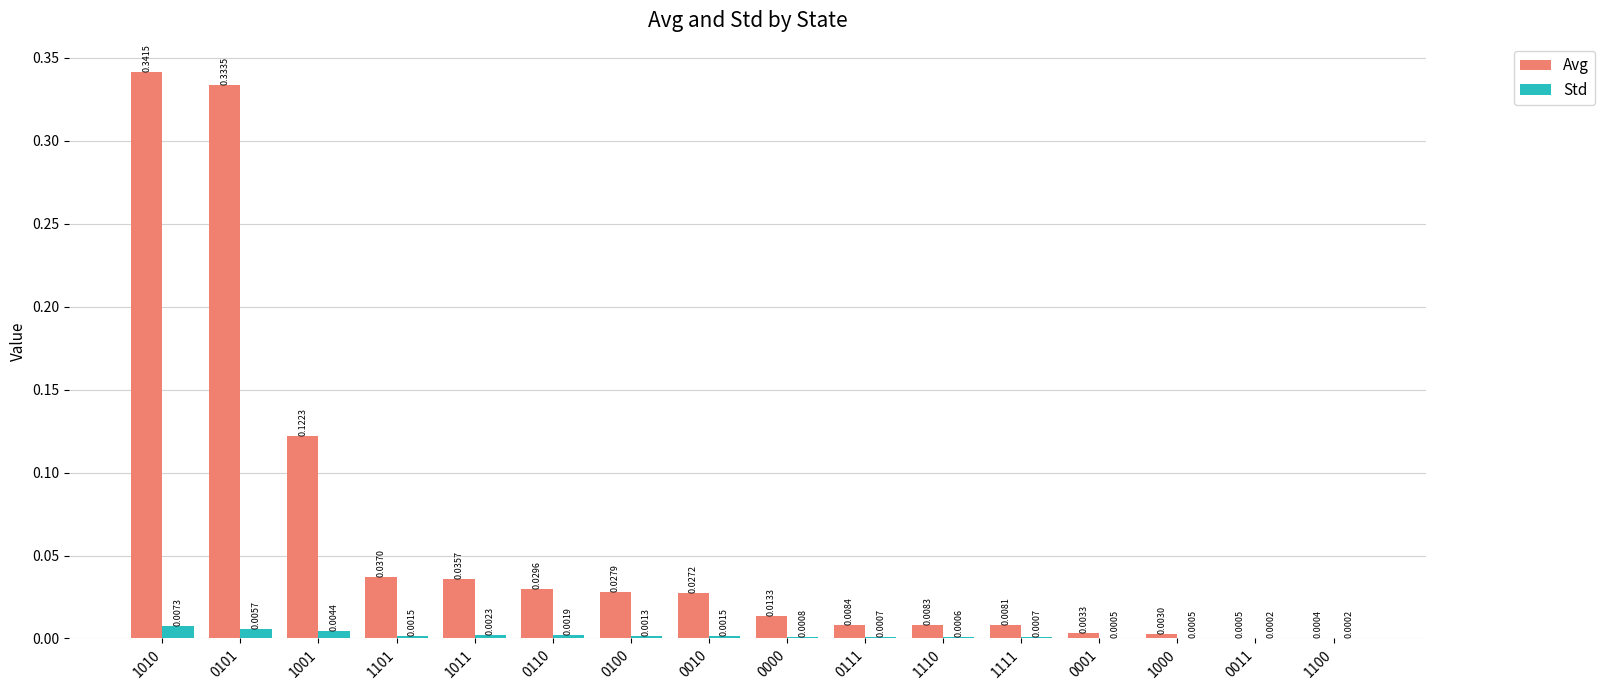

Is the value of Avg at 1000 greater than the value of Std at 1111?

Yes